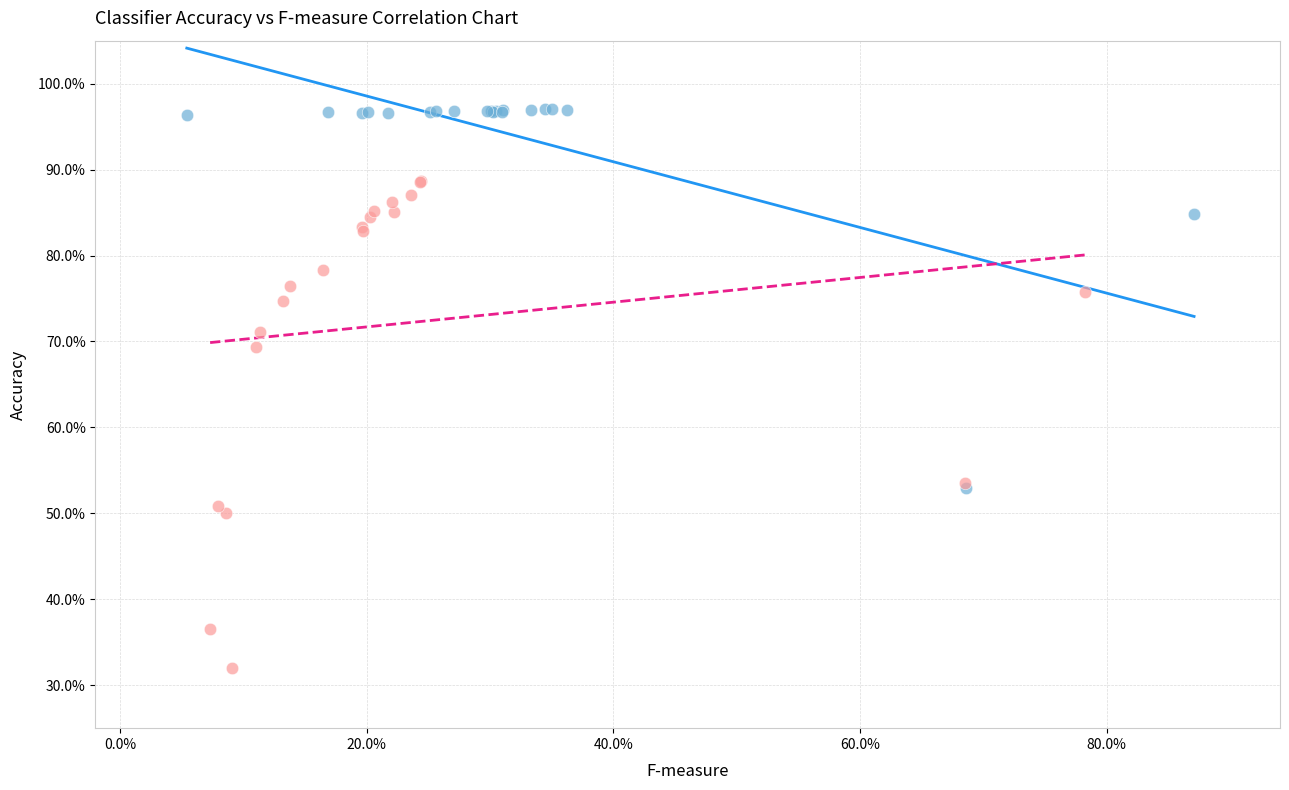

Which series has the widest spread of Y values?

naive_bayes